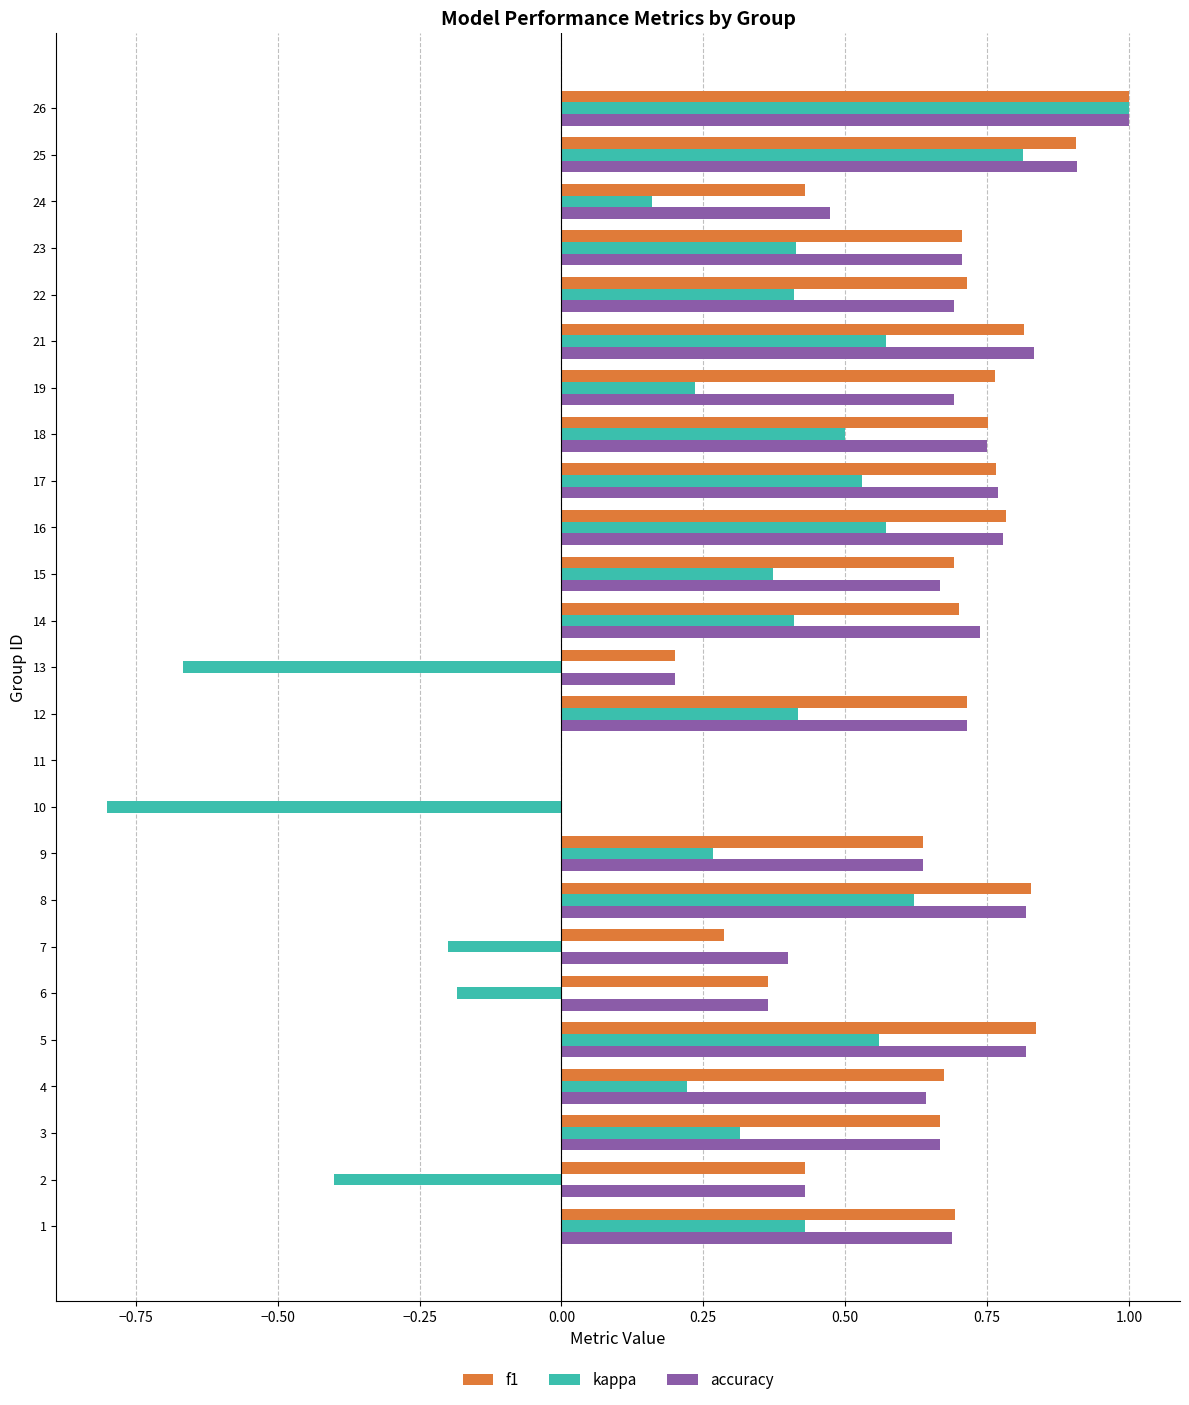

What is the total value across all series at 14?

1.8